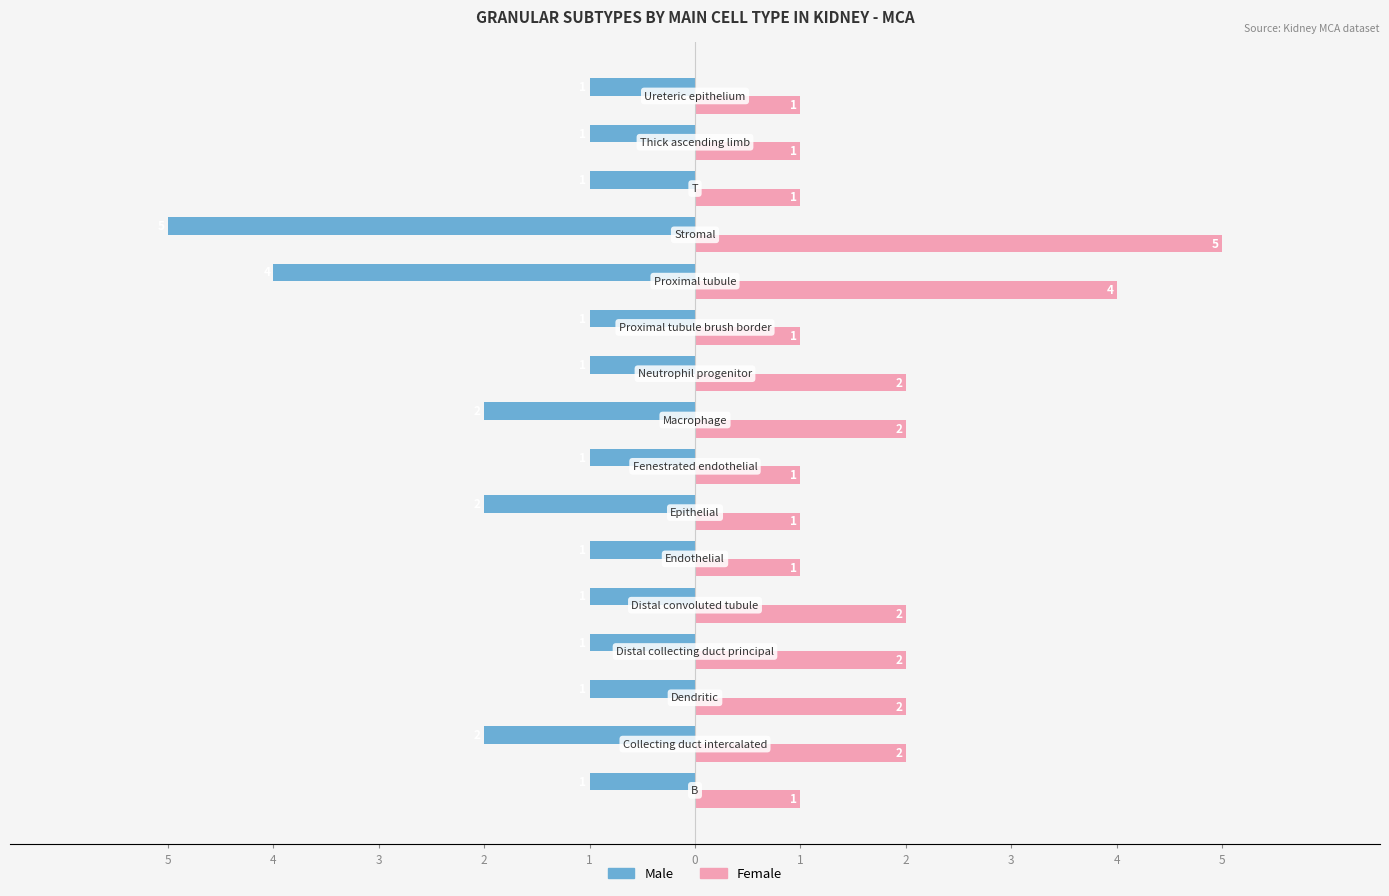

What is the average value of the Male series?

-2